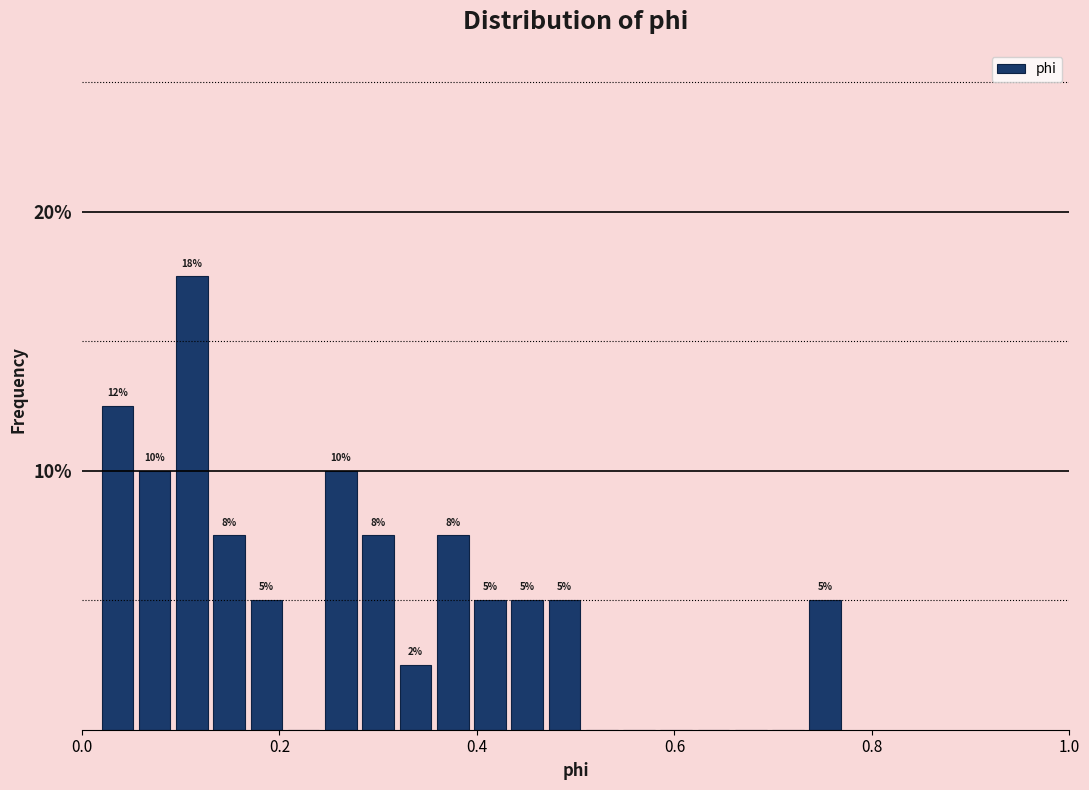

Read against the x-axis, roughly where is the centre of the tallest bar?

0.12